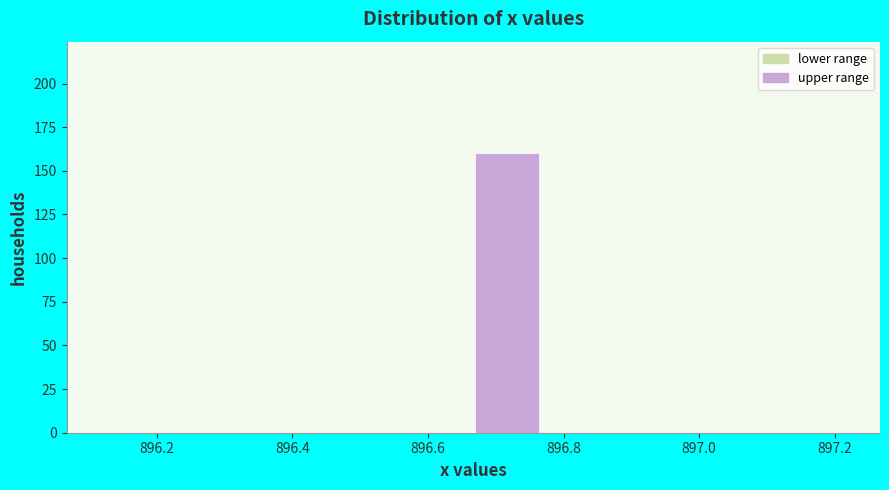

How tall is the bar that spans 896.66 to 896.76 on the x-axis? Neither the bar edges nor the heights are printed on the chart, so give them approximately, as read against the axes.

160